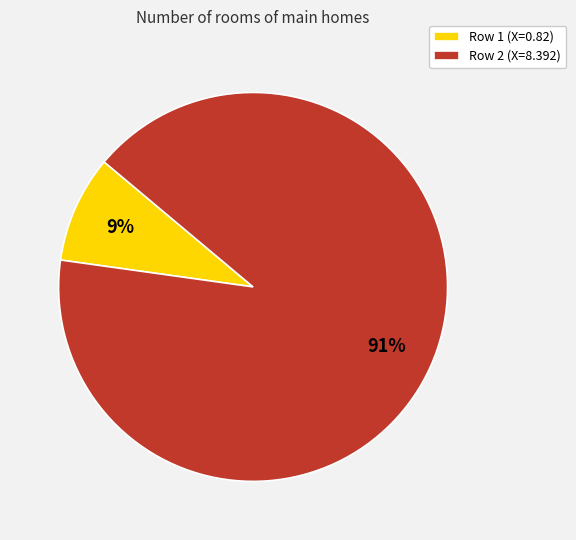

Count the number of slices in the pie.

2